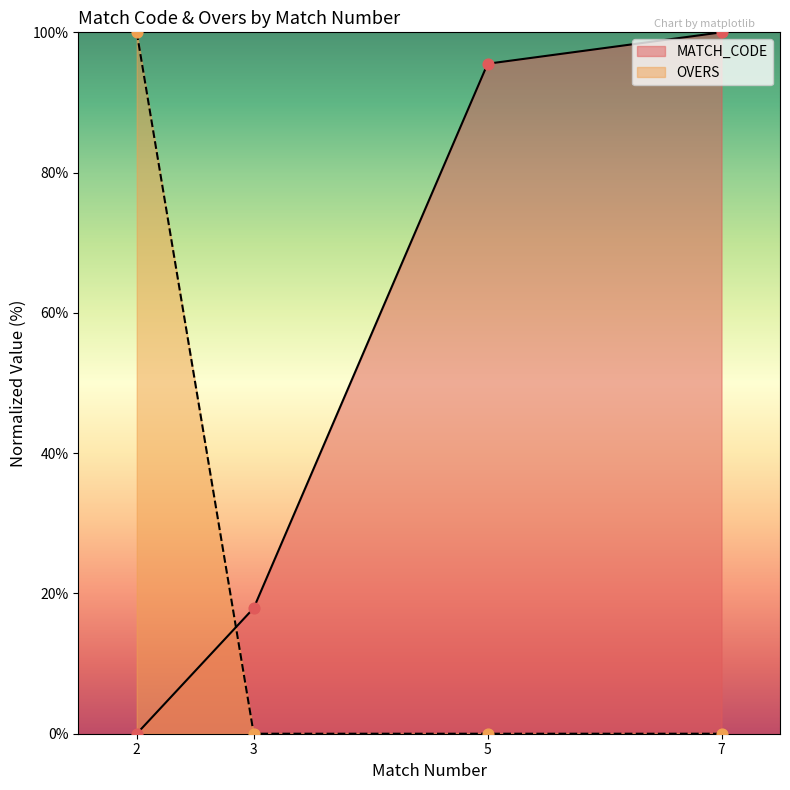

At which category is the sum across all series the highest?

2